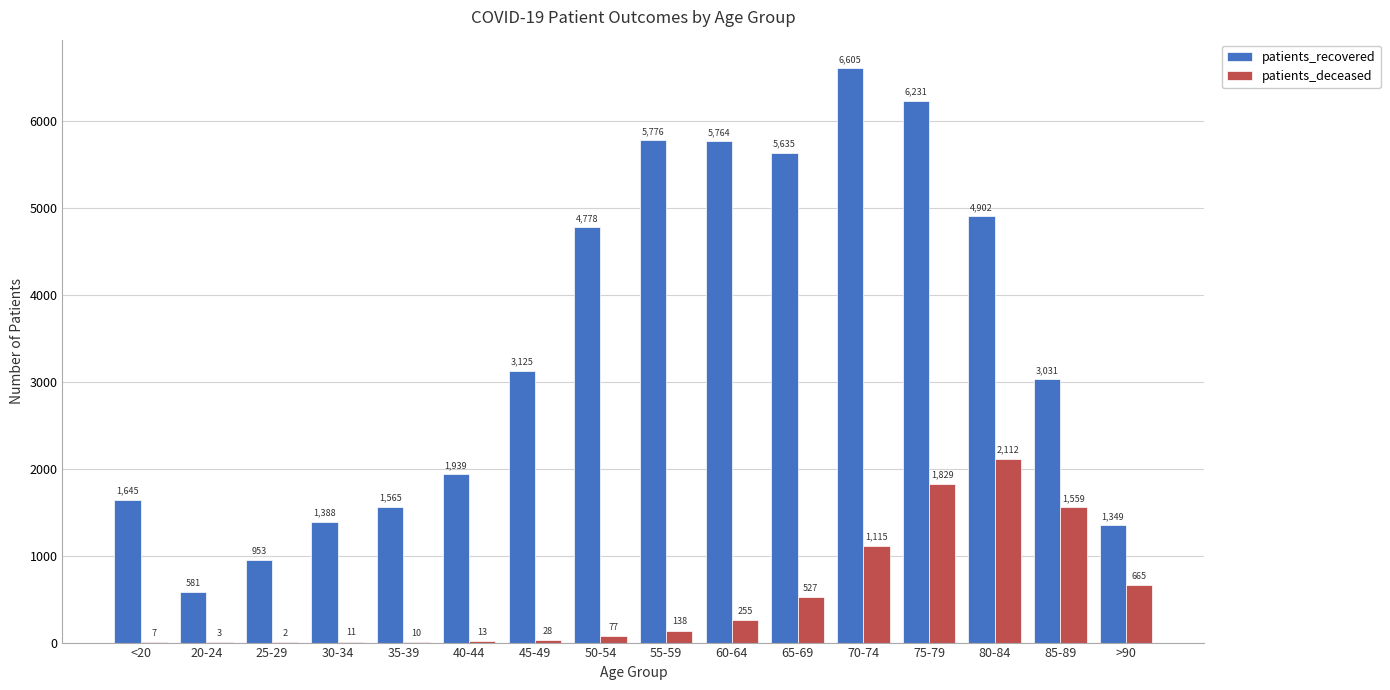

Which series has the largest total across all categories?

patients_recovered